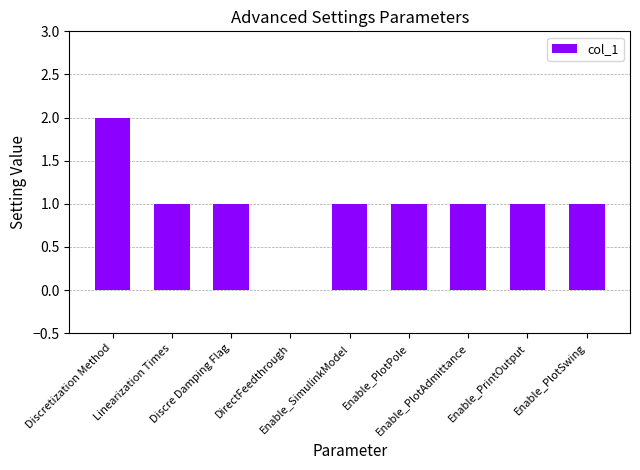

How many data points does each series have?

9